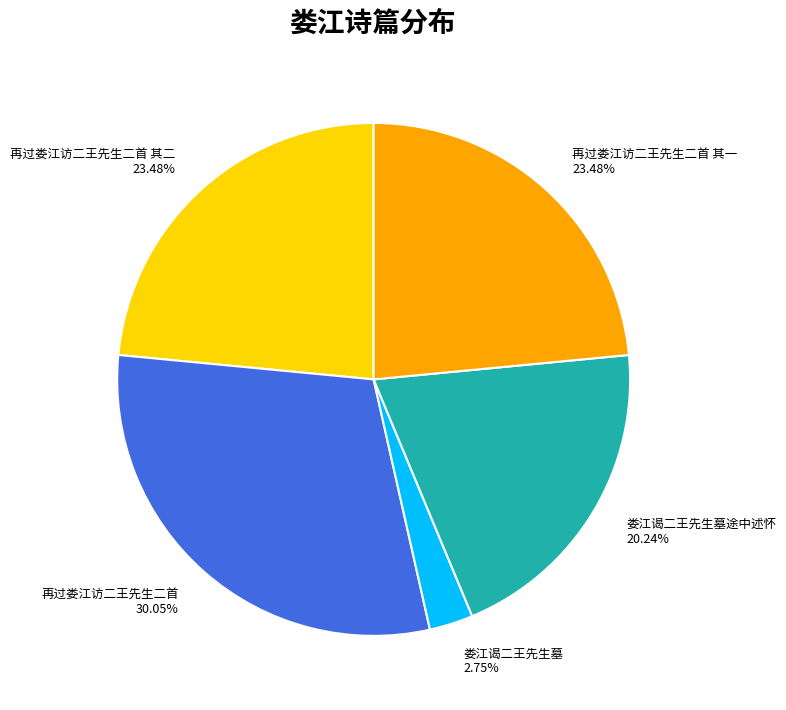

Is 再过娄江访二王先生二首 the majority of the pie?

No